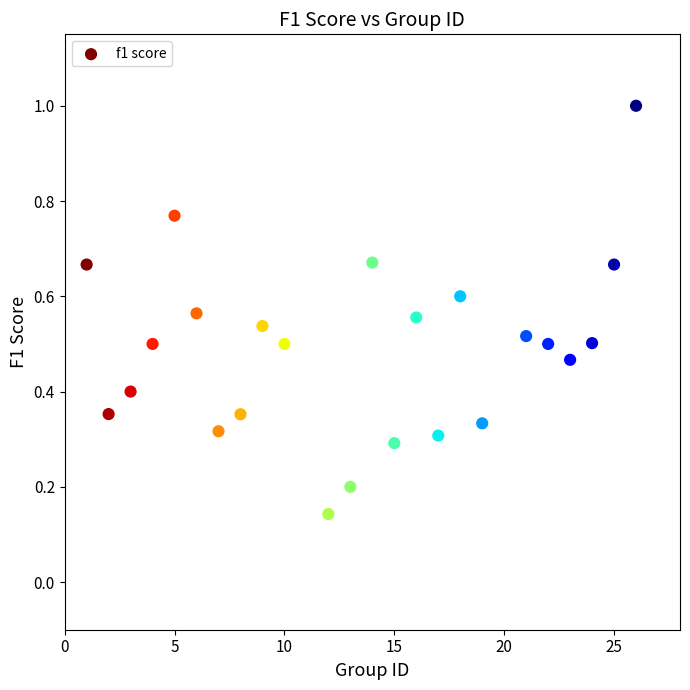

What is the range of X values (max minus min)?

25.0